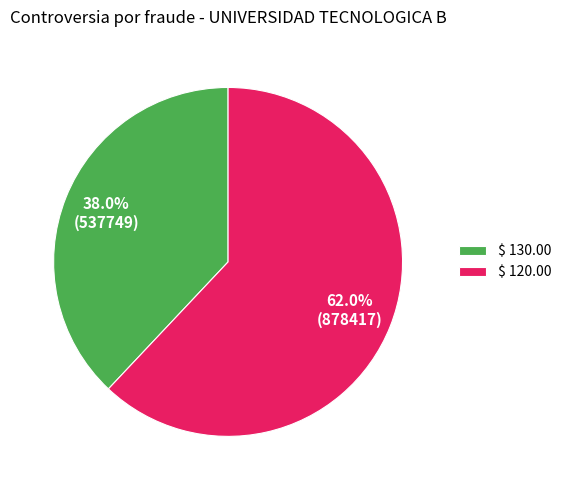

What percentage is NOT represented by $ 130.00?

62.0%